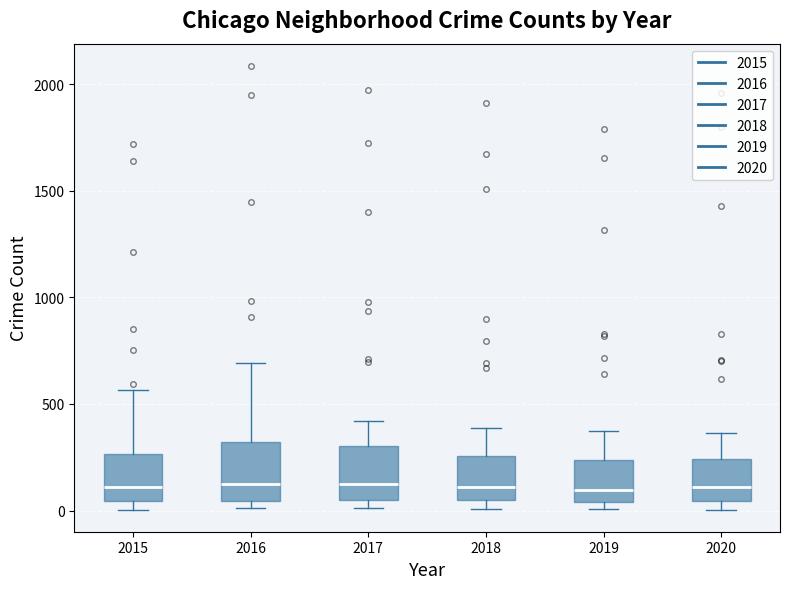

Reading left to right, transcribe this box plot: for each box, give where its median line is, the range the box spans, and where its two whiskers end, as read against the y-axis. The values are not printed on the chart, so give them approximately, as read against the axis.

2015: median 100, box 50 to 250, whiskers 0 to 550
2016: median 150, box 50 to 300, whiskers 0 to 700
2017: median 100, box 50 to 300, whiskers 0 to 400
2018: median 100, box 50 to 250, whiskers 0 to 400
2019: median 100, box 50 to 250, whiskers 0 to 400
2020: median 100, box 50 to 250, whiskers 0 to 350